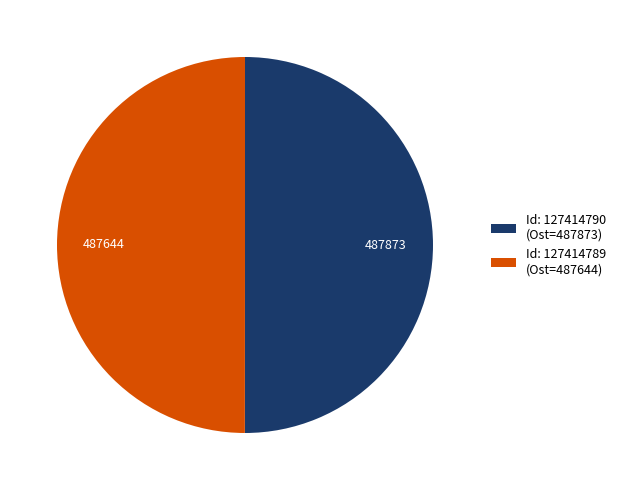

What is the ratio of the value at Id: 127414790 (Ost=487873) to the value at Id: 127414789 (Ost=487644)?

1.0